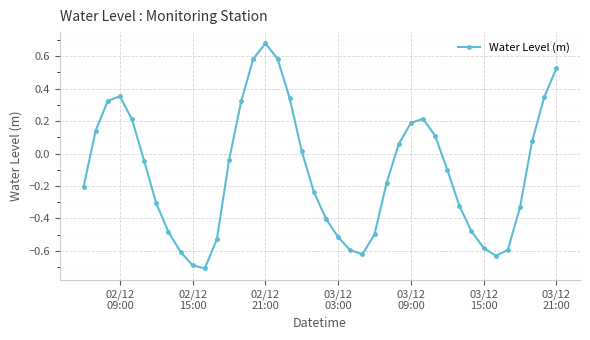

How many interior local peaks (higher than both neighbors) does the data have?

3